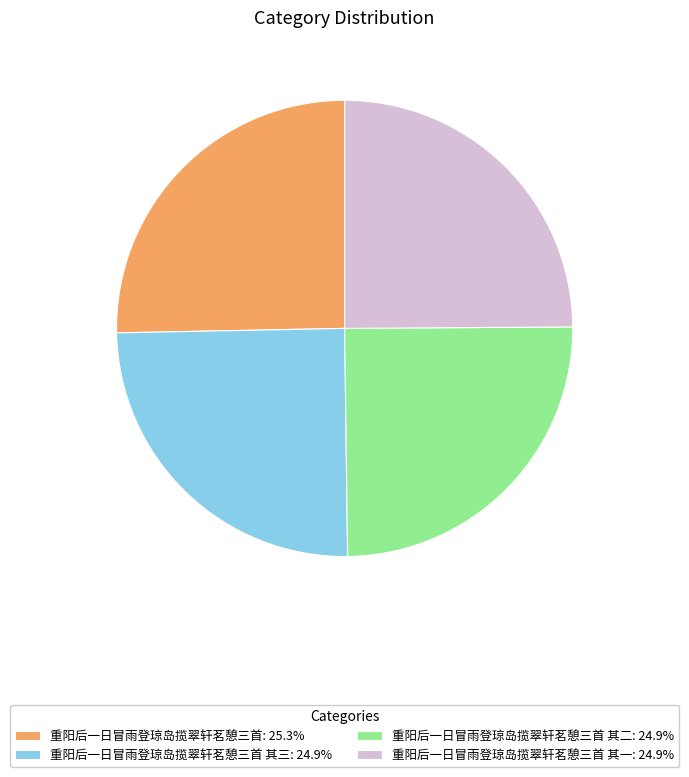

What is the ratio of the value at 重阳后一日冒雨登琼岛揽翠轩茗憩三首 其三: 24.9% to the value at 重阳后一日冒雨登琼岛揽翠轩茗憩三首 其一: 24.9%?

1.0